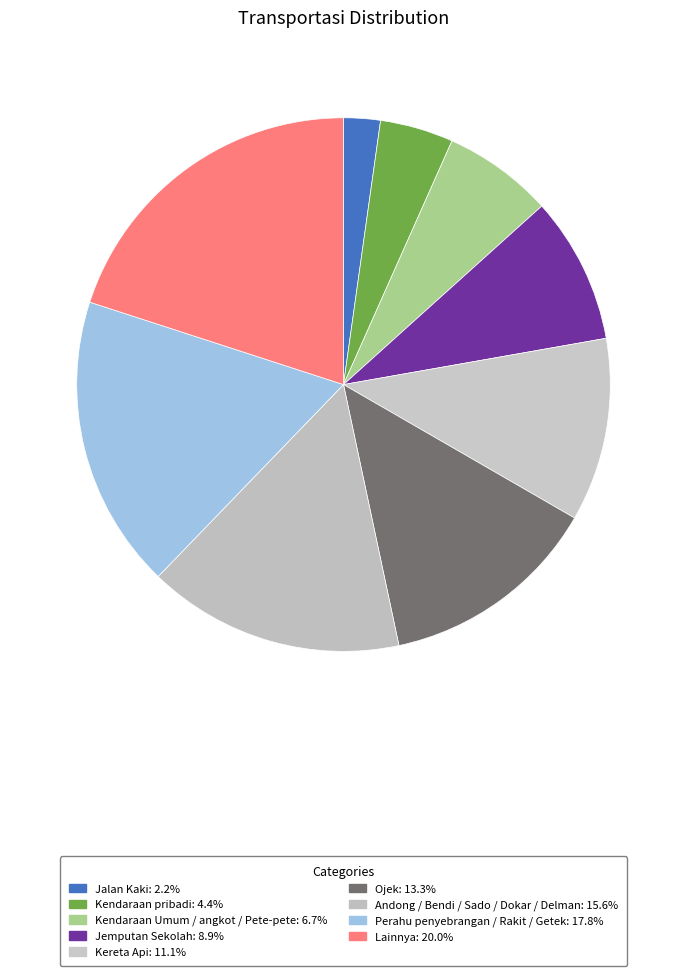

Which slice is the largest?

Lainnya